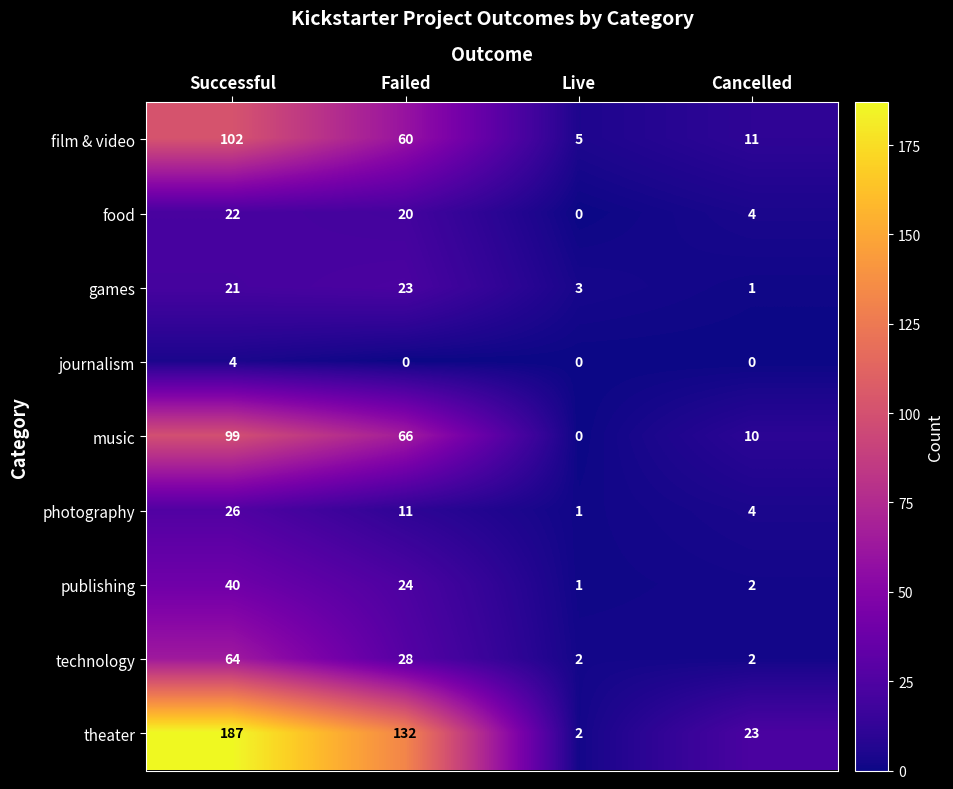

Which series has the widest spread of values?

theater